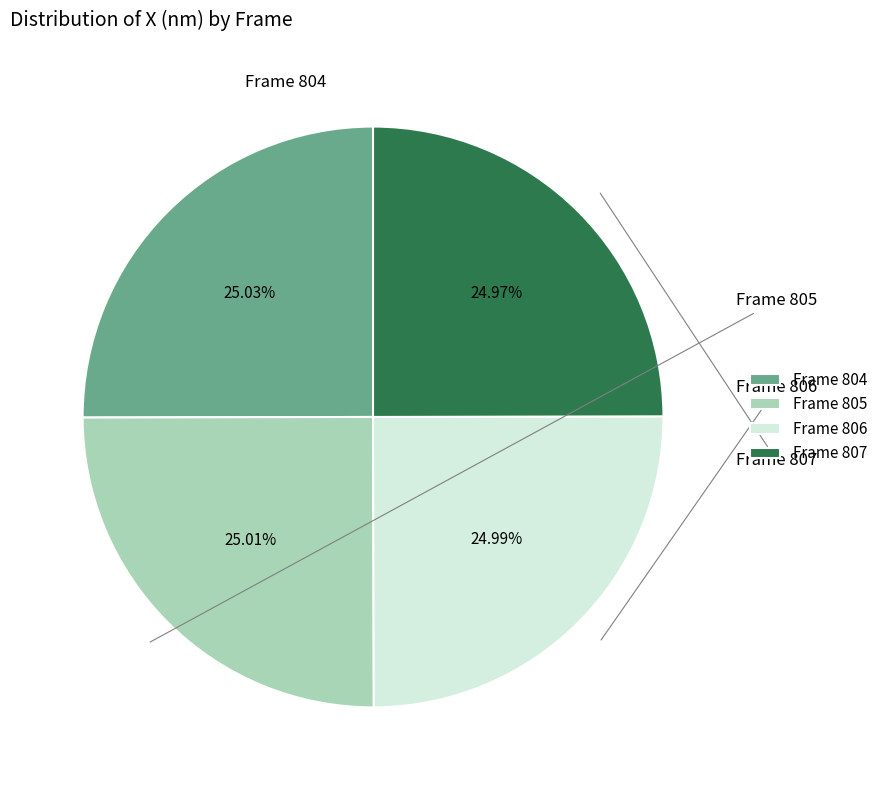

Count the number of slices in the pie.

4